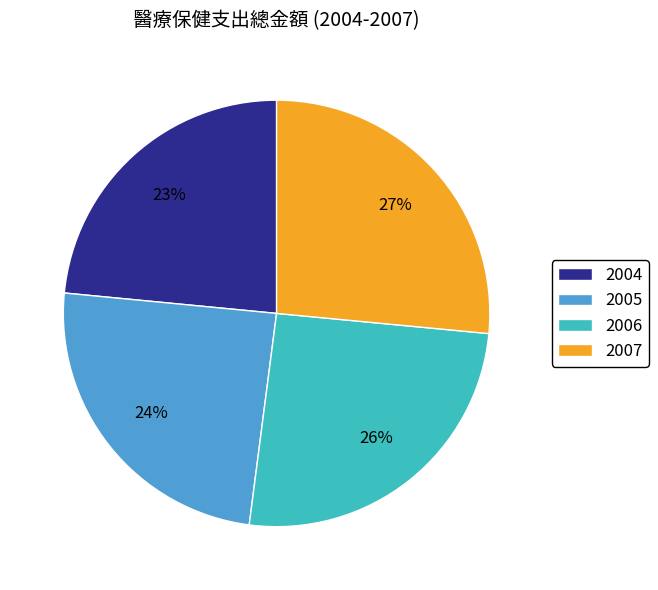

True or false: 2006 accounts for 14% of the total.

False